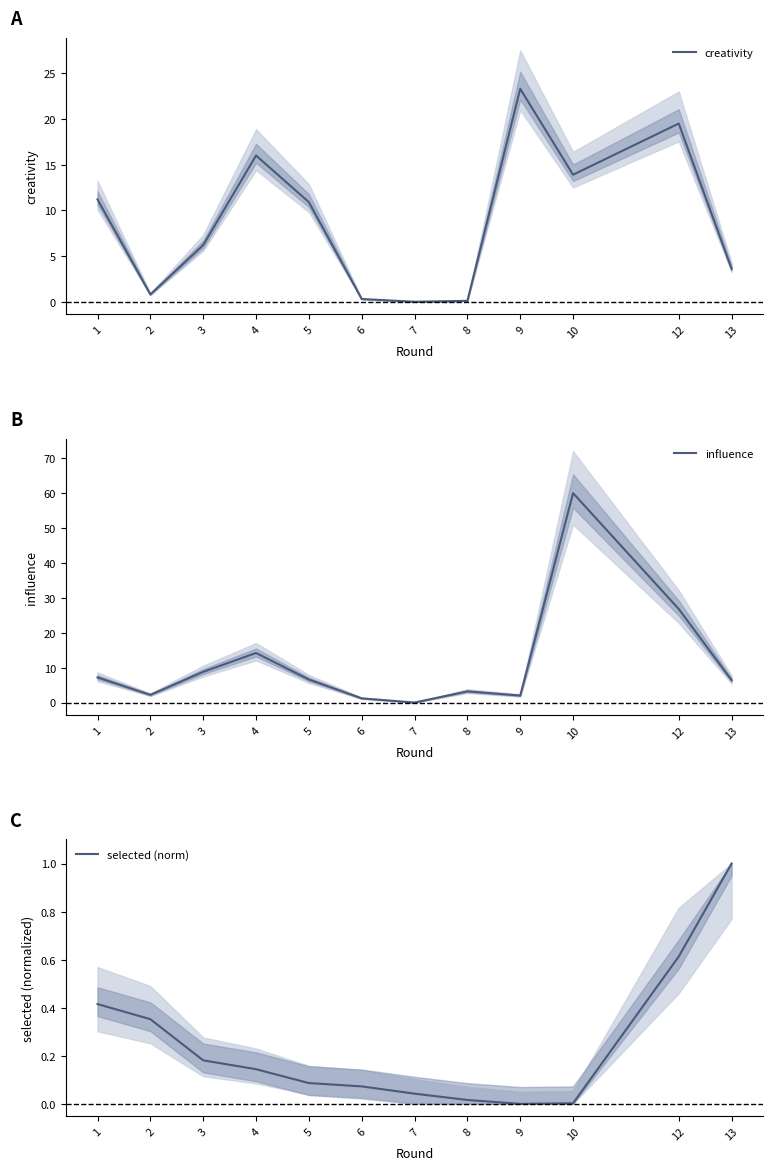

What is the total value across all series at 2?

3.4